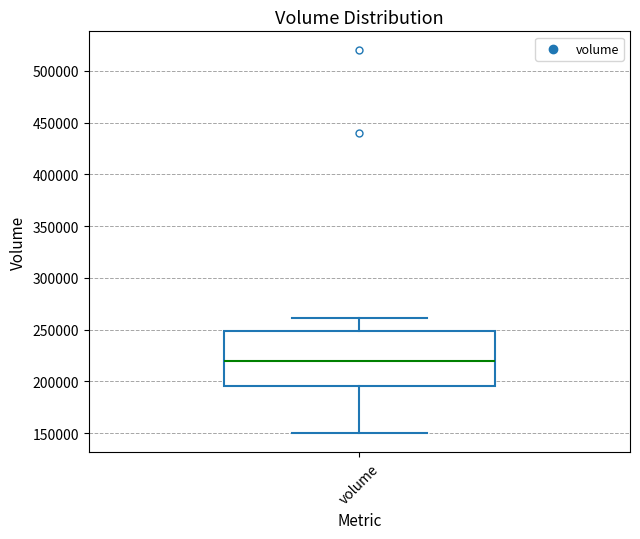

Transcribe this box plot: give where the median line is, the range the box spans, and where the two whiskers end, as read against the y-axis. The values are not printed on the chart, so give them approximately, as read against the axis.

median 220000, box 195000 to 250000, whiskers 150000 to 260000